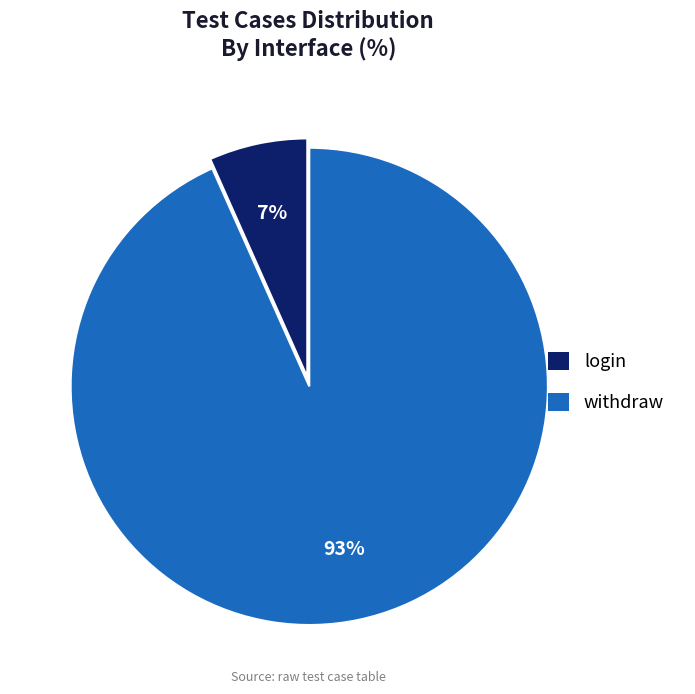

To the nearest percent, what is the average slice percentage?

50%